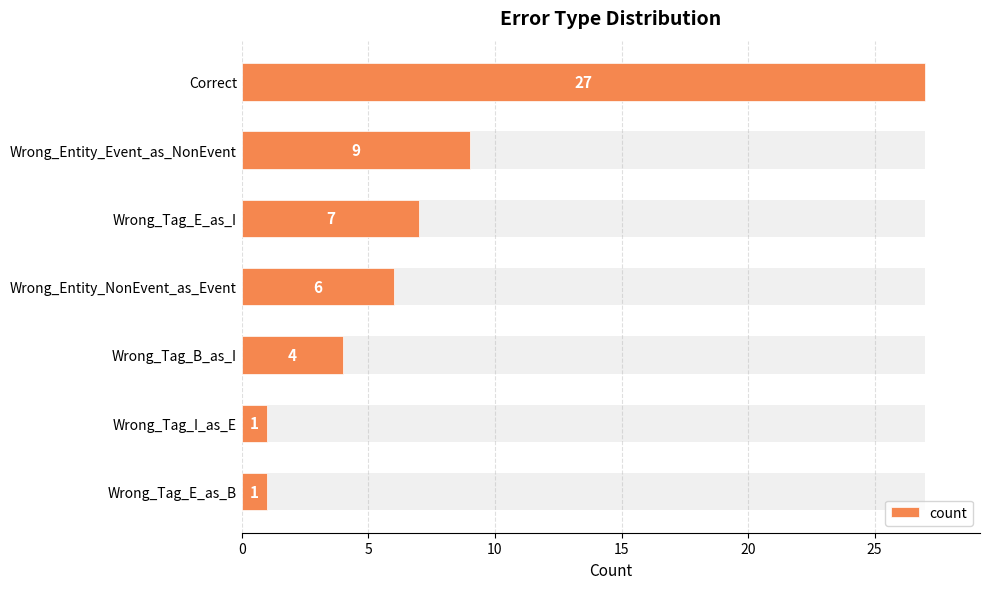

What is the sum of the values at Wrong_Entity_Event_as_NonEvent and Wrong_Tag_E_as_I?

16